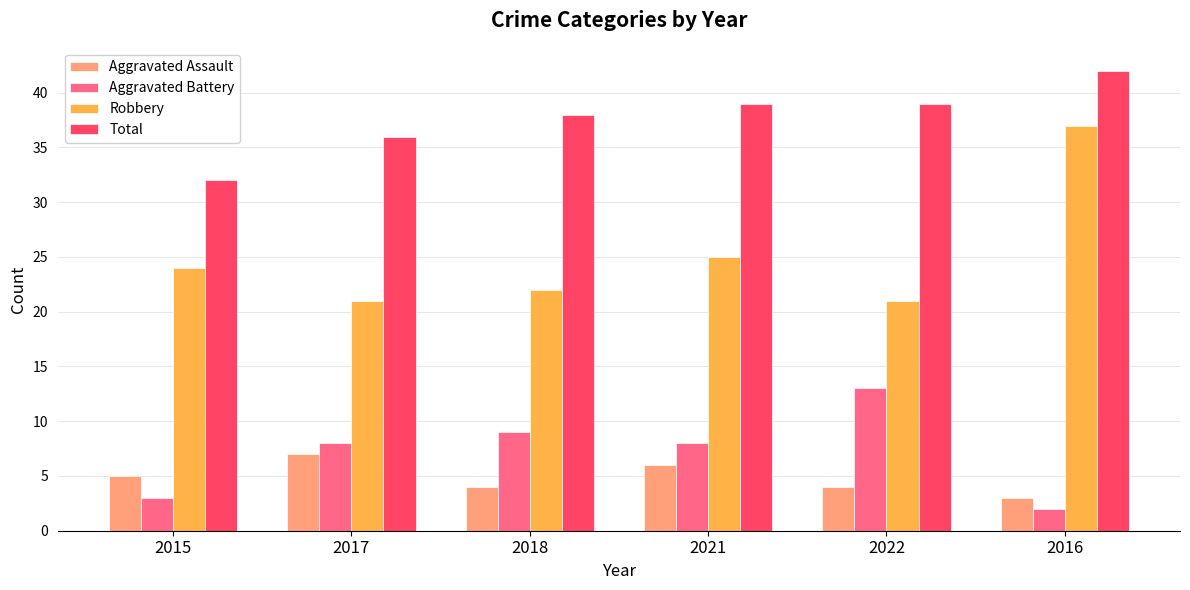

What is the label of the 1st bar from the left?

2015